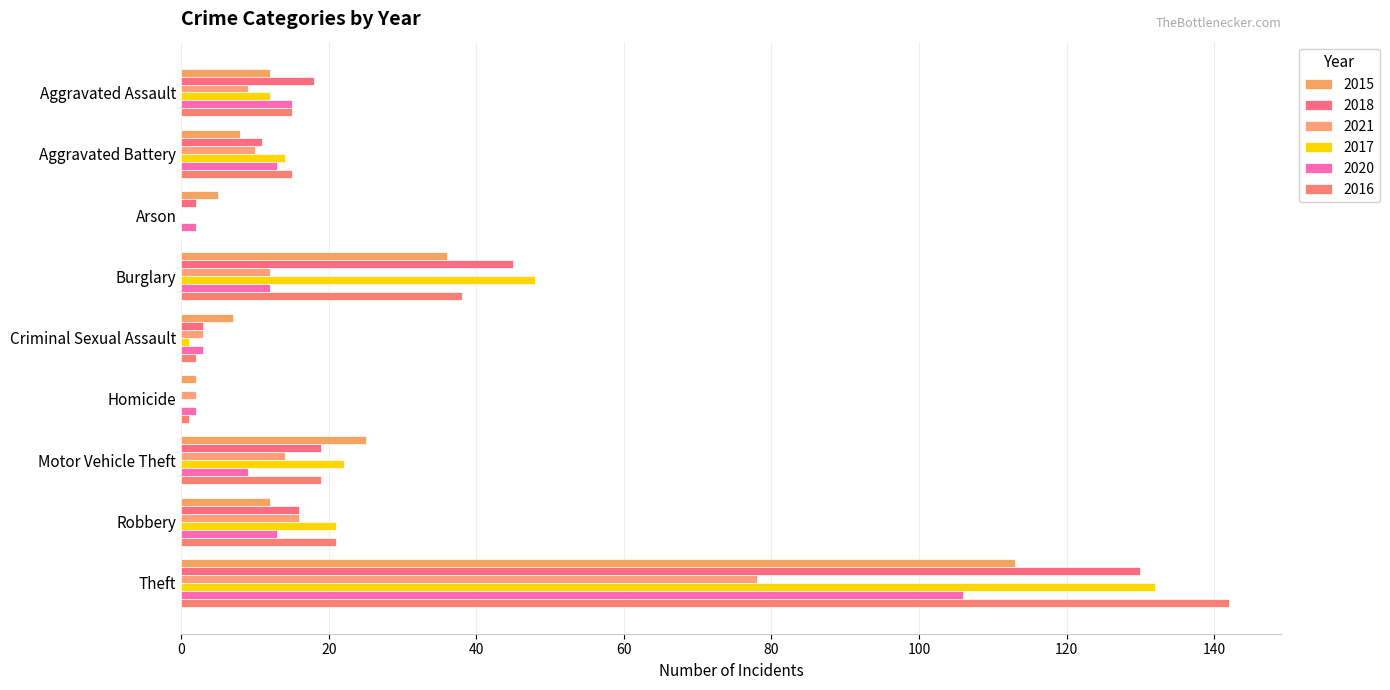

At Criminal Sexual Assault, list the series in order from smallest to largest.

2017, 2016, 2018, 2021, 2020, 2015